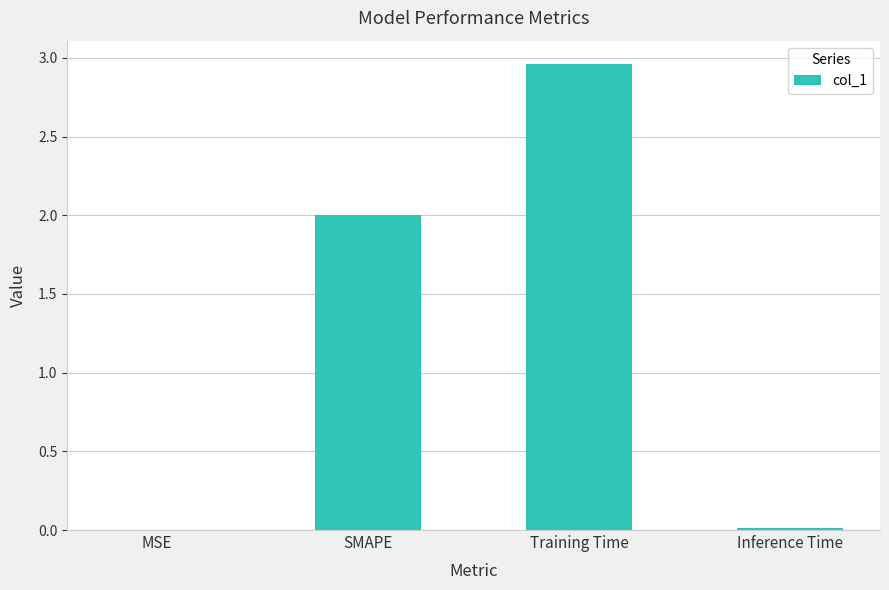

The value at SMAPE is 2.0. True or false?

True